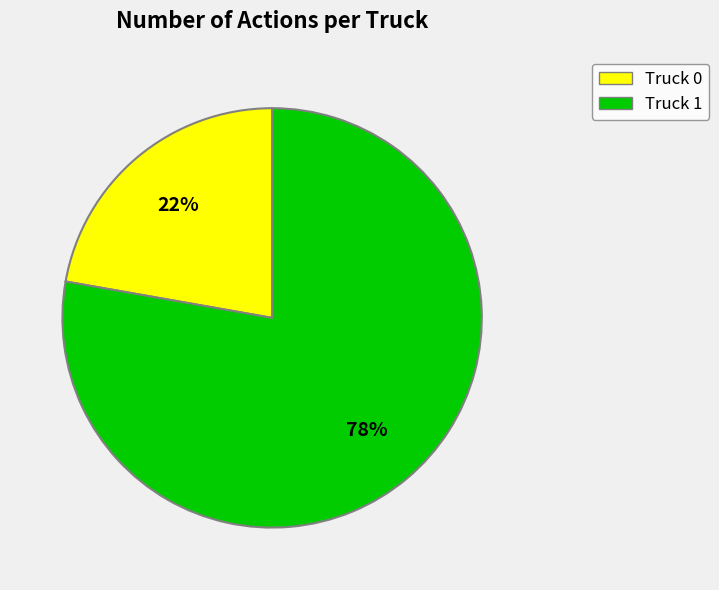

The Truck 1 slice represents 78% of the pie. True or false?

True